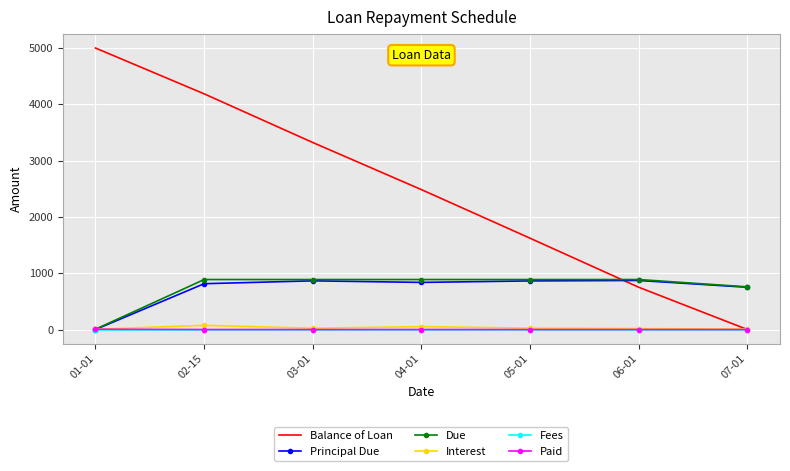

At which category does the chart reach its peak across all series?

01-01